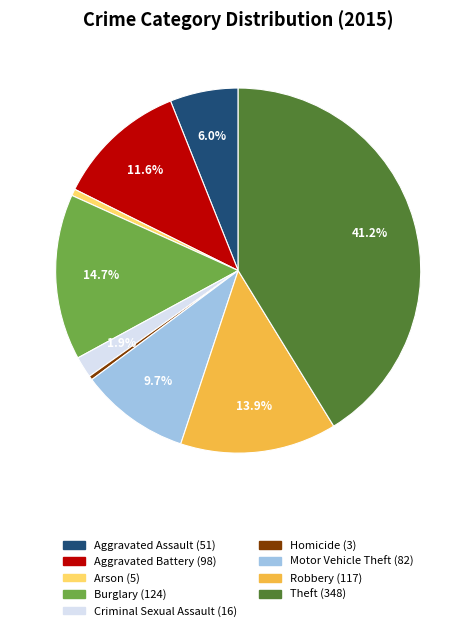

Approximately how many times larger is the value at Aggravated Battery compared to Motor Vehicle Theft?

1.2